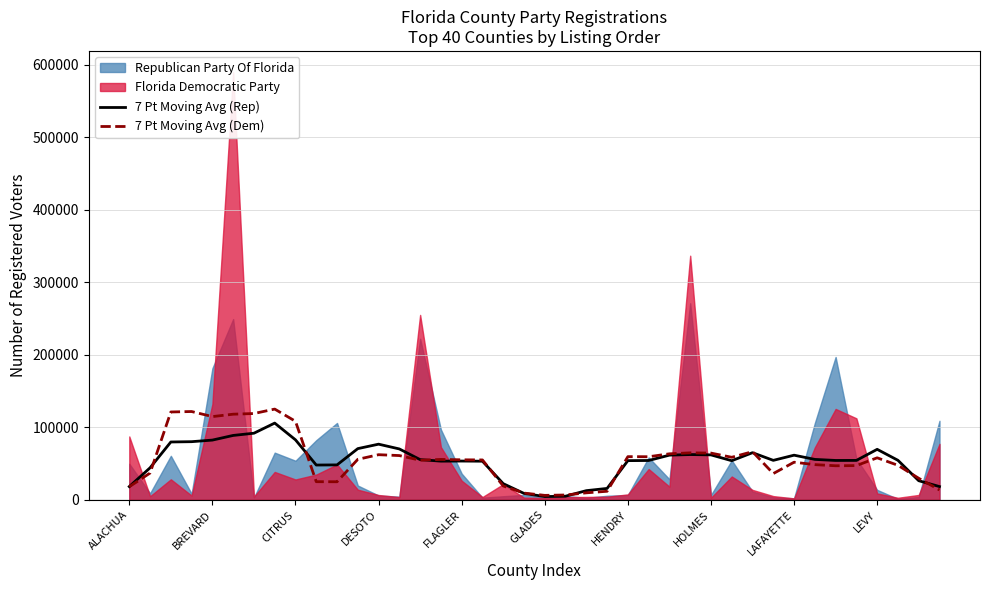

The value of 7 Pt Moving Avg (Rep) at BREVARD is 115106.7. True or false?

False